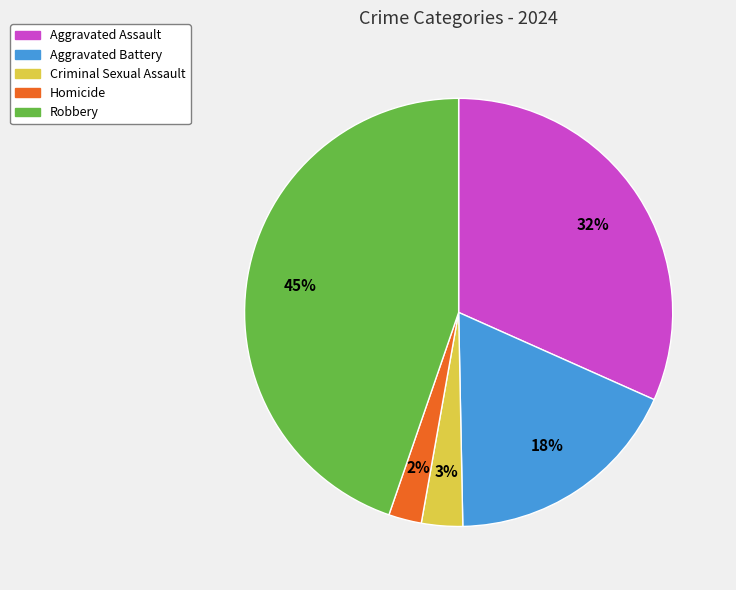

True or false: Homicide accounts for 2% of the total.

True